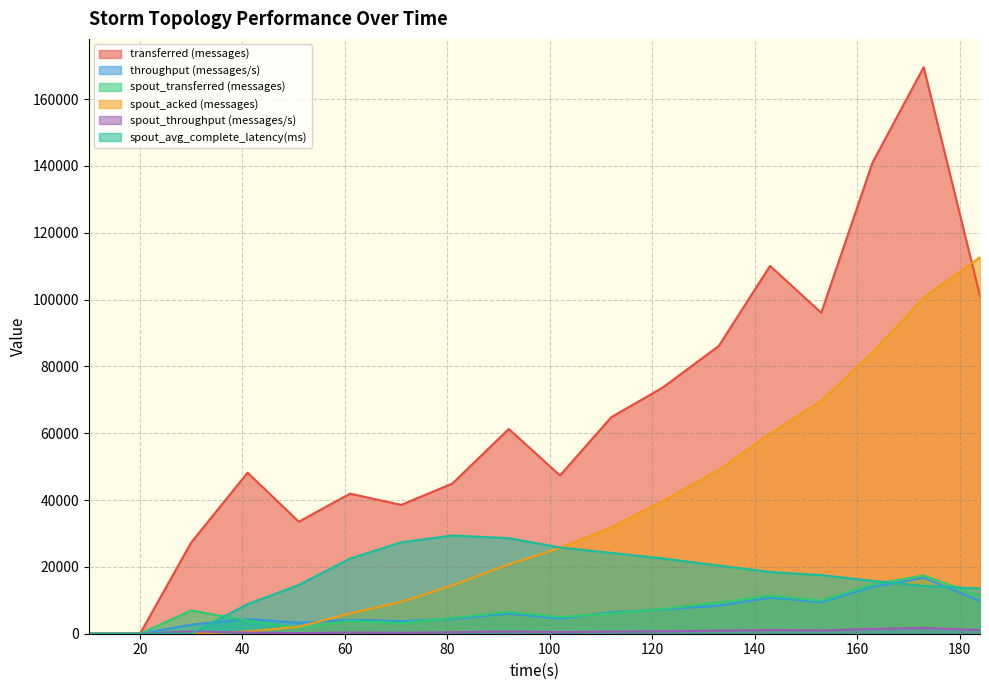

How many values in the spout_avg_complete_latency(ms) series are below 18487?

9